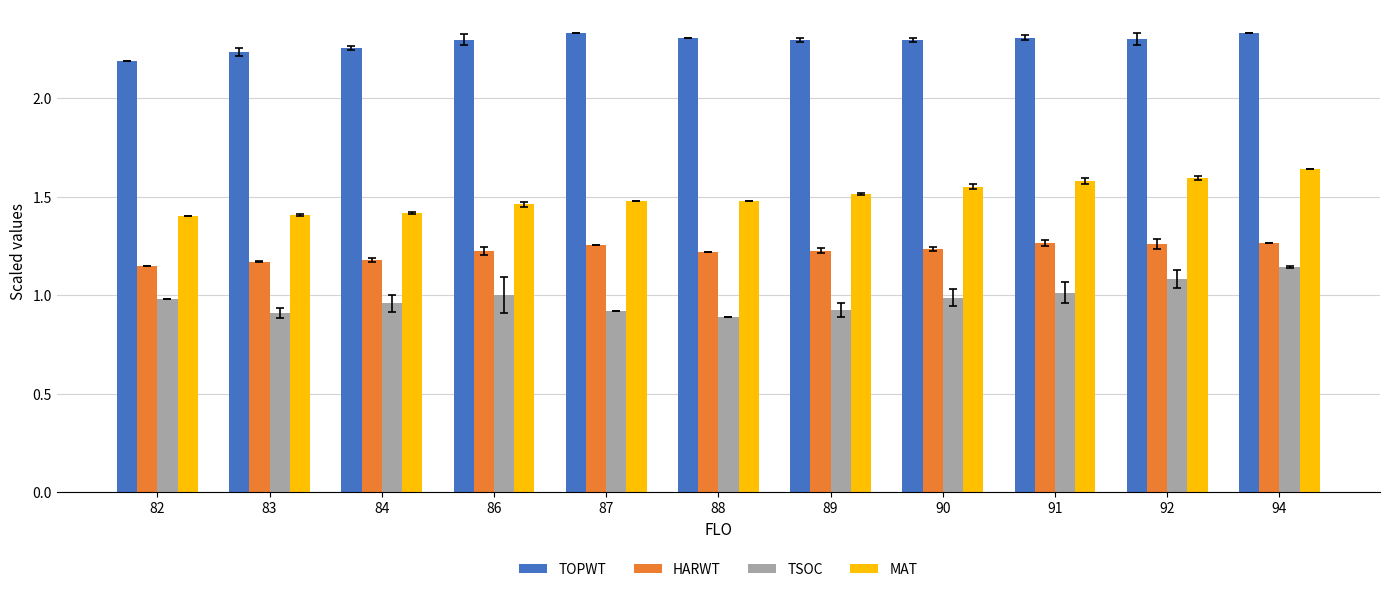

List the series in order of their peak value, lowest first.

TSOC, HARWT, MAT, TOPWT